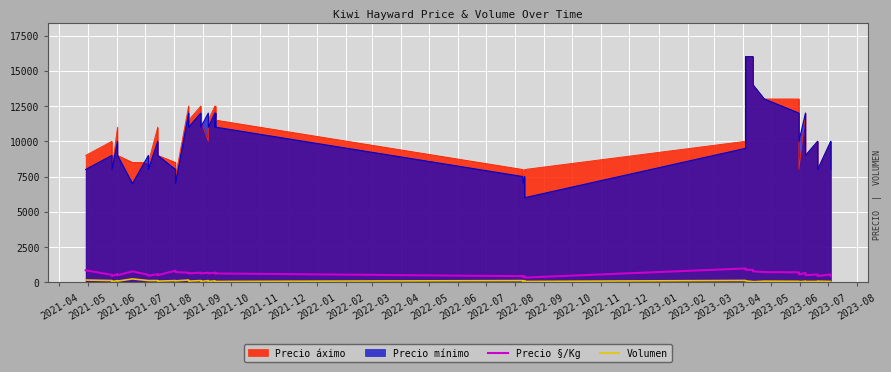

What is the lowest value of the Volumen series?

40